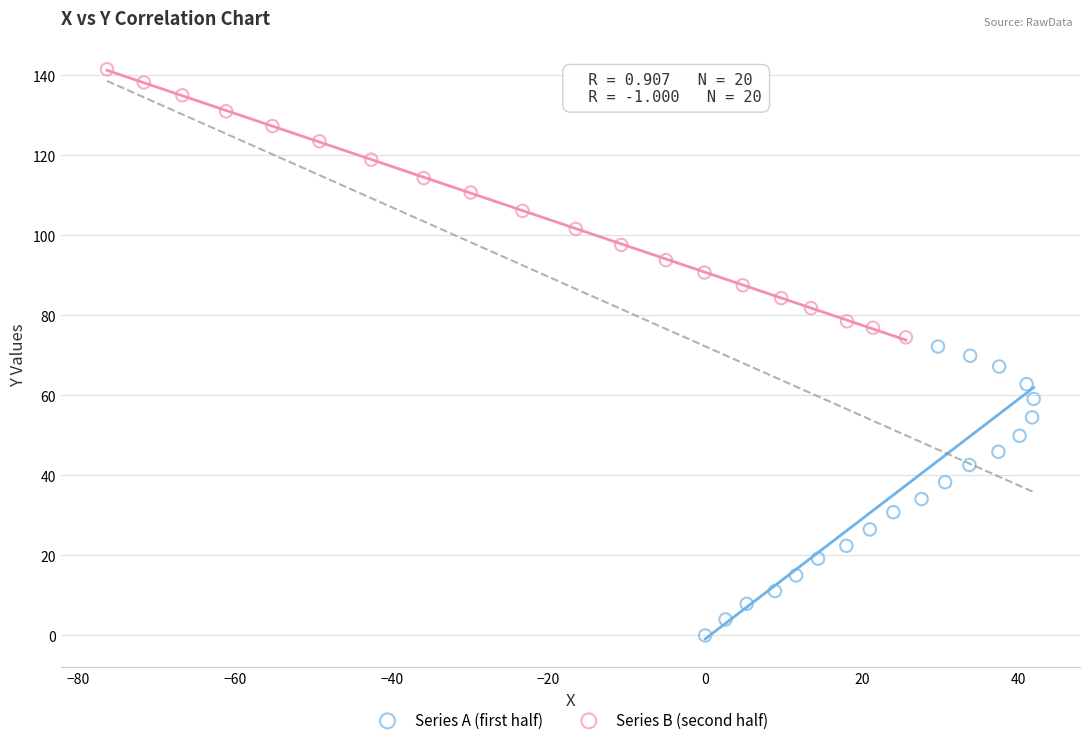

Which series contains the lowest Y value?

Series A (first half)